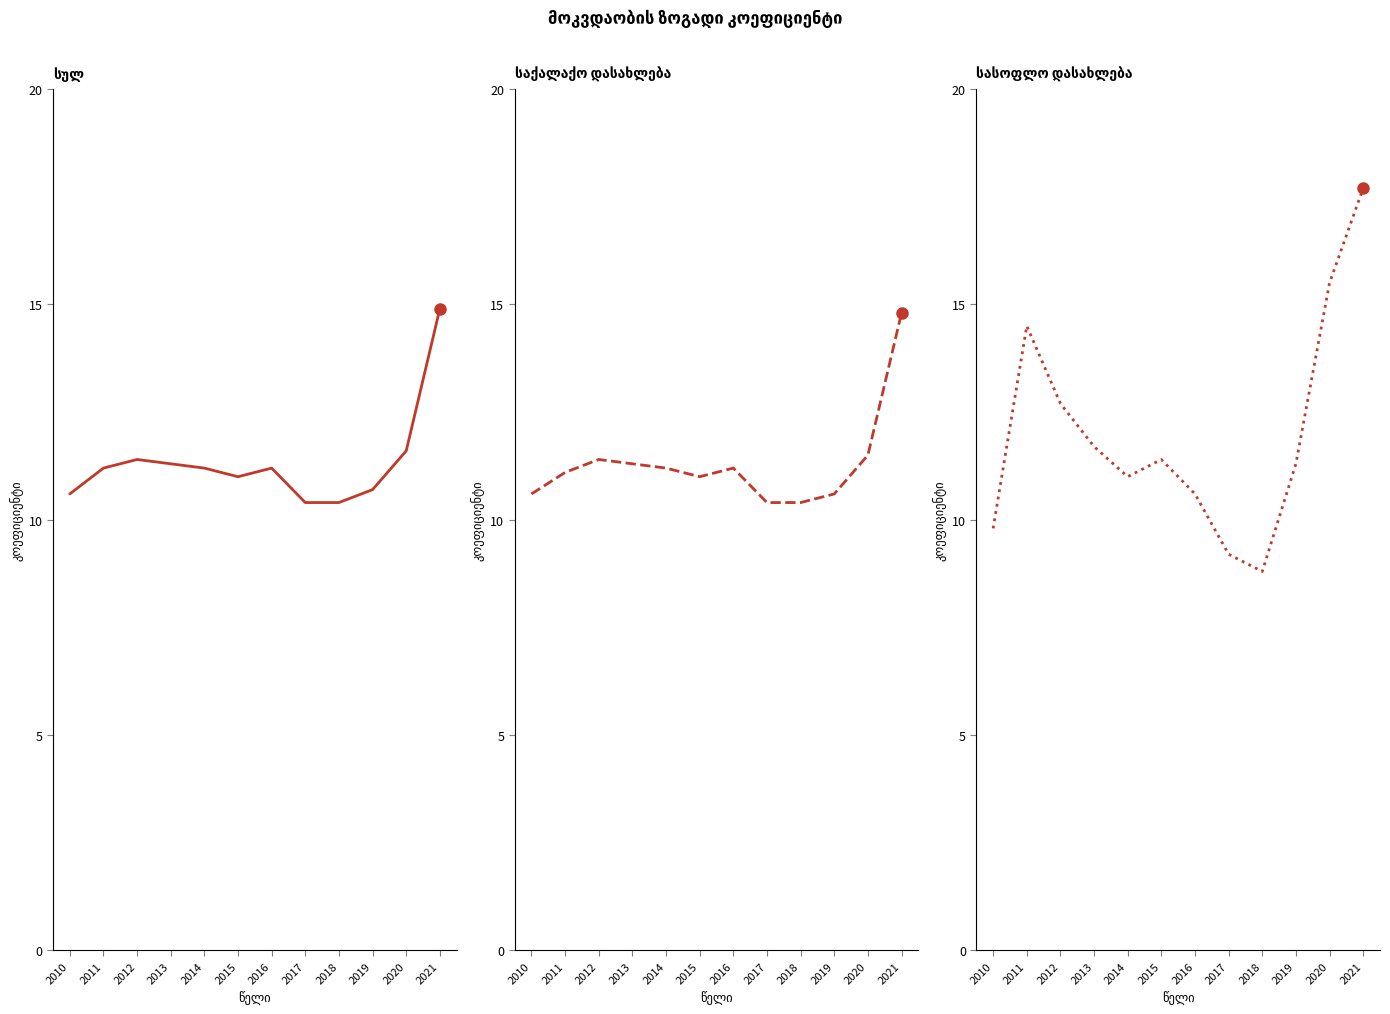

How many interior local valleys does the საქალაქო დასახლება series have?

1